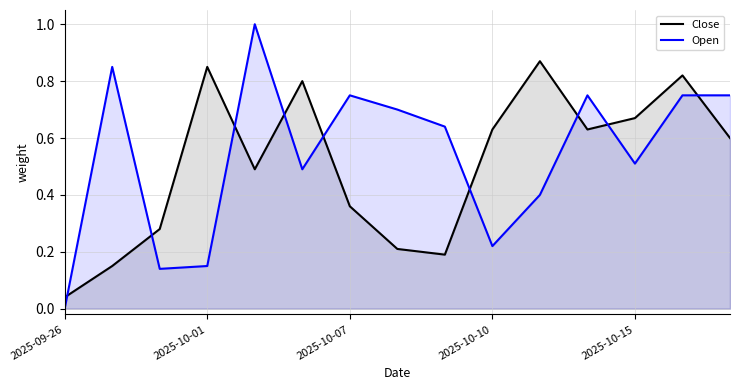

True or false: Open and Close intersect in this chart.

True